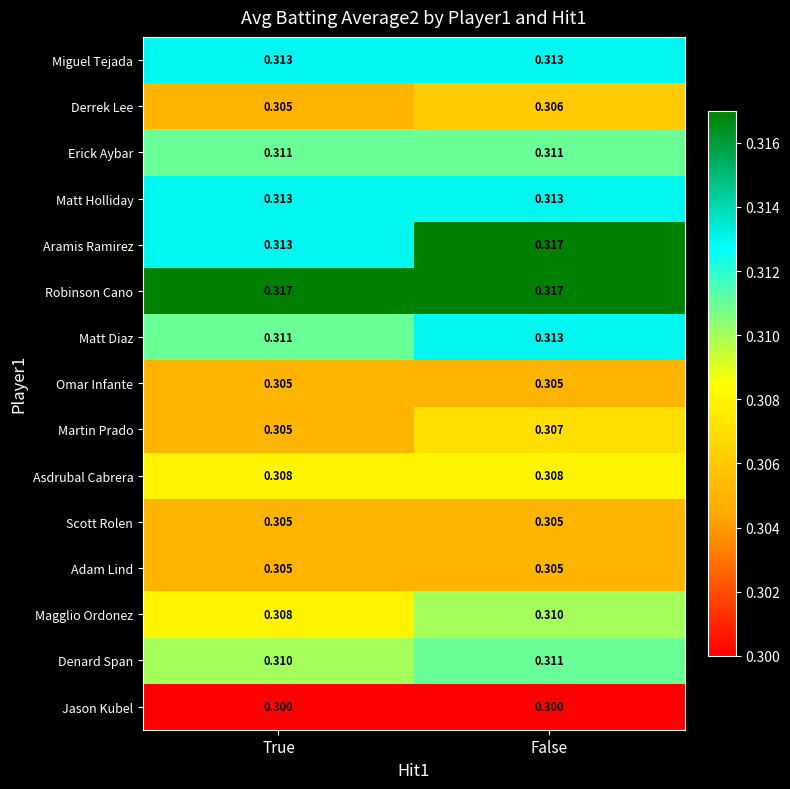

Which series has the widest spread of values?

Aramis Ramirez